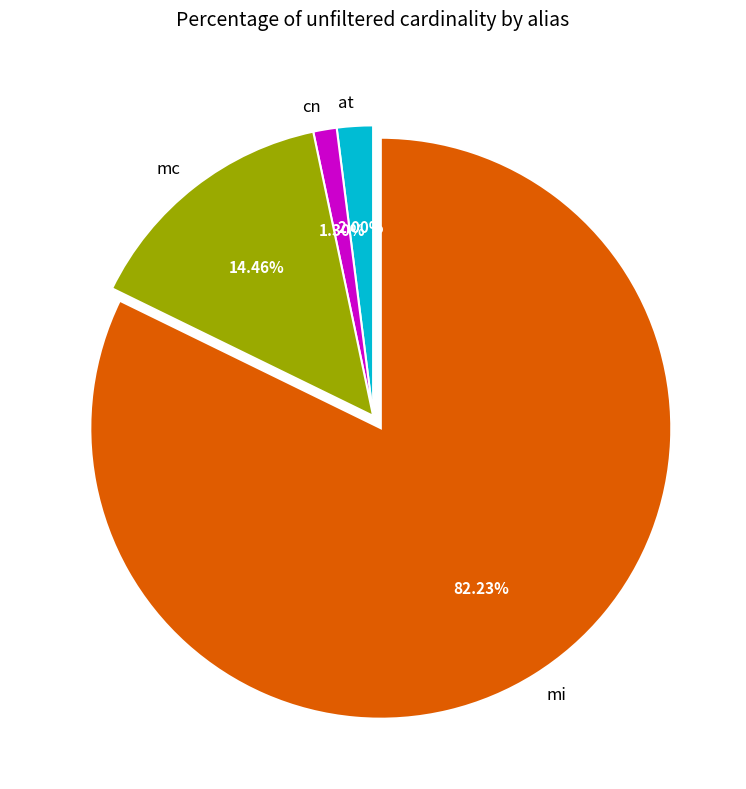

Which has a higher value, mi or mc?

mi